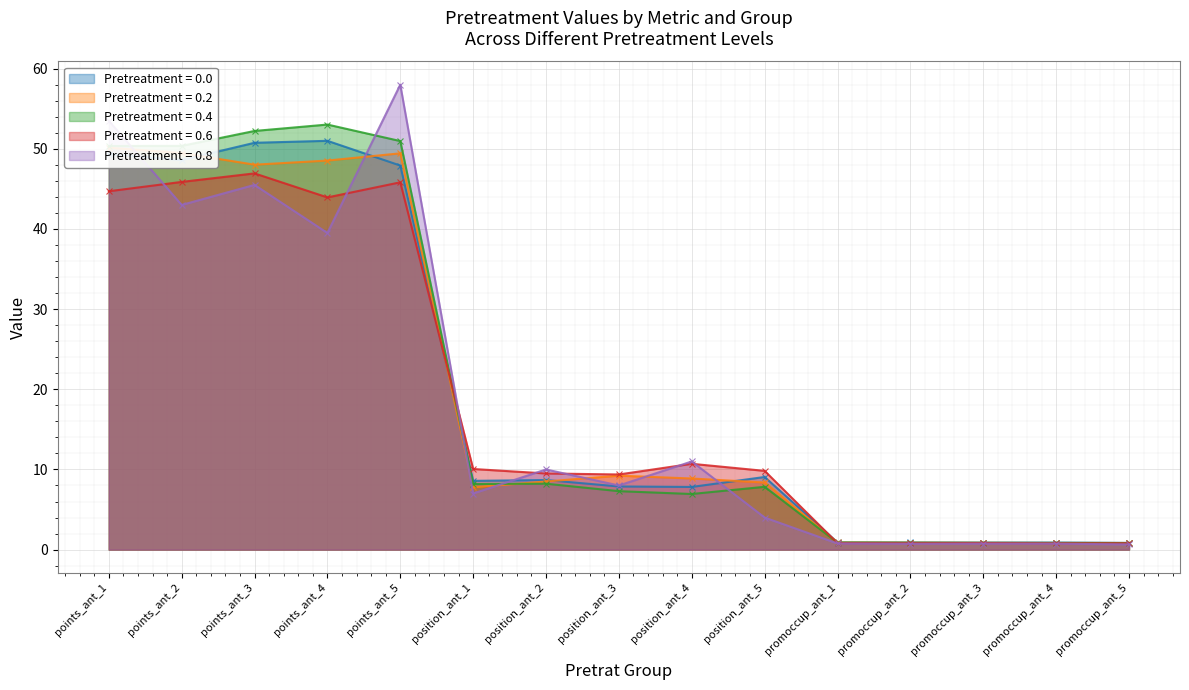

How many lines are shown in the chart?

5